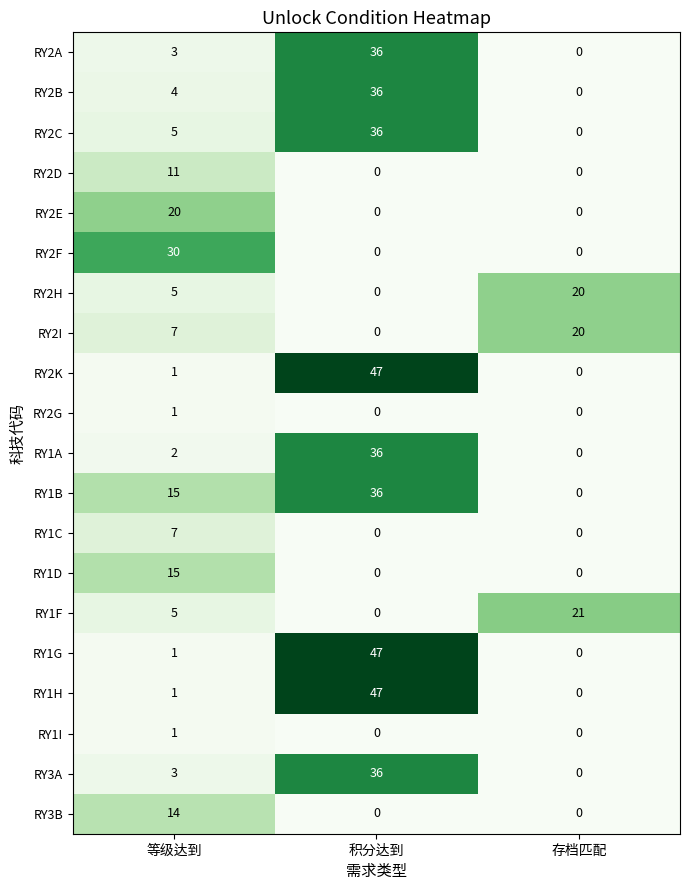

Rank the categories by RY3A value from lowest to highest.

存档匹配, 等级达到, 积分达到